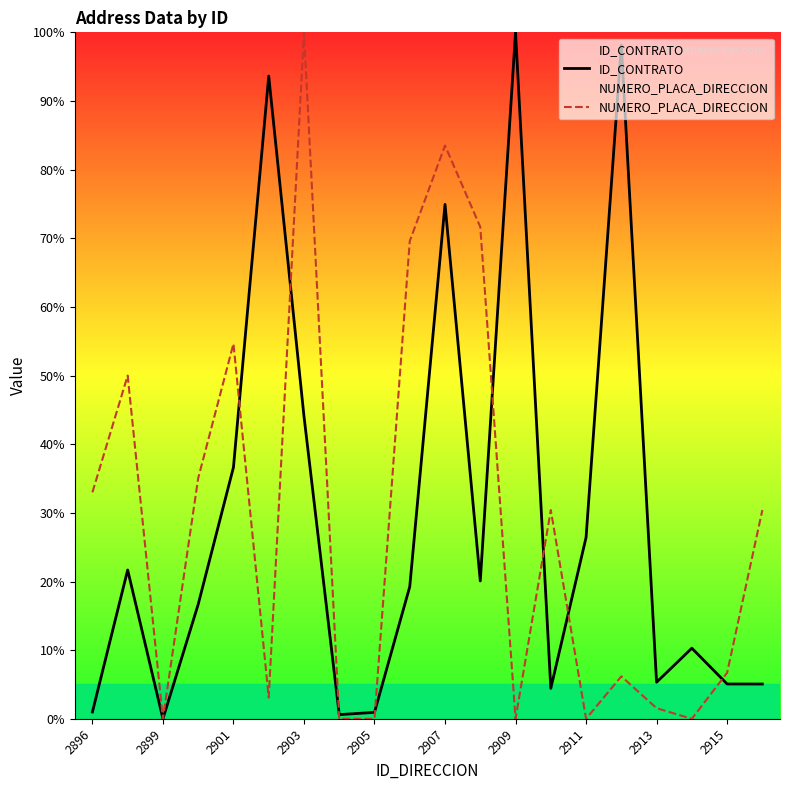

At which category is the sum across all series the highest?

2907